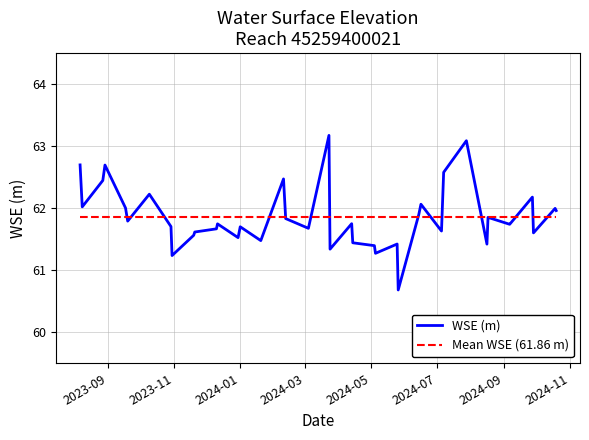

What is the highest value of the WSE (m) series?

63.2